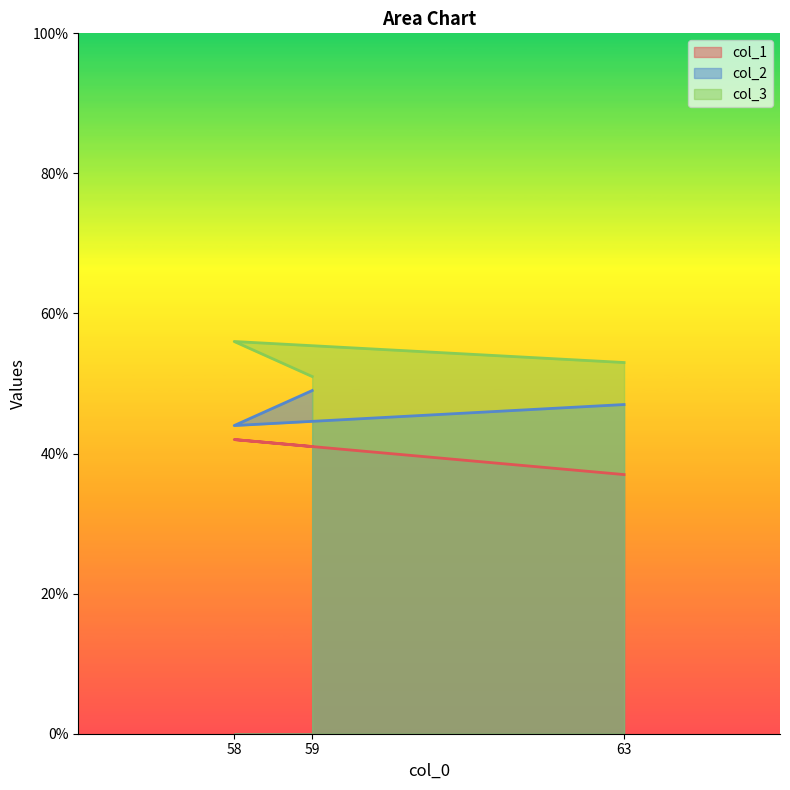

True or false: col_1 has a value of 41 at 59.

True